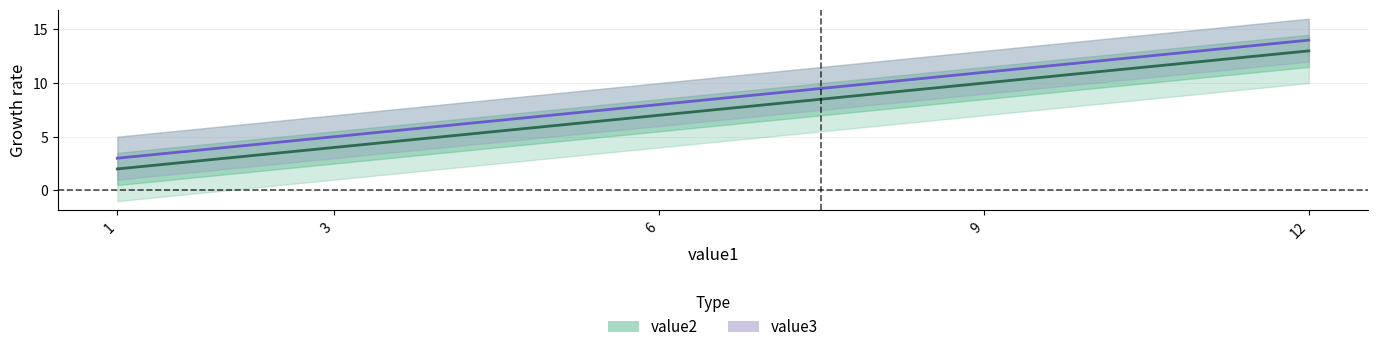

Which series has the largest range (max minus min)?

value2